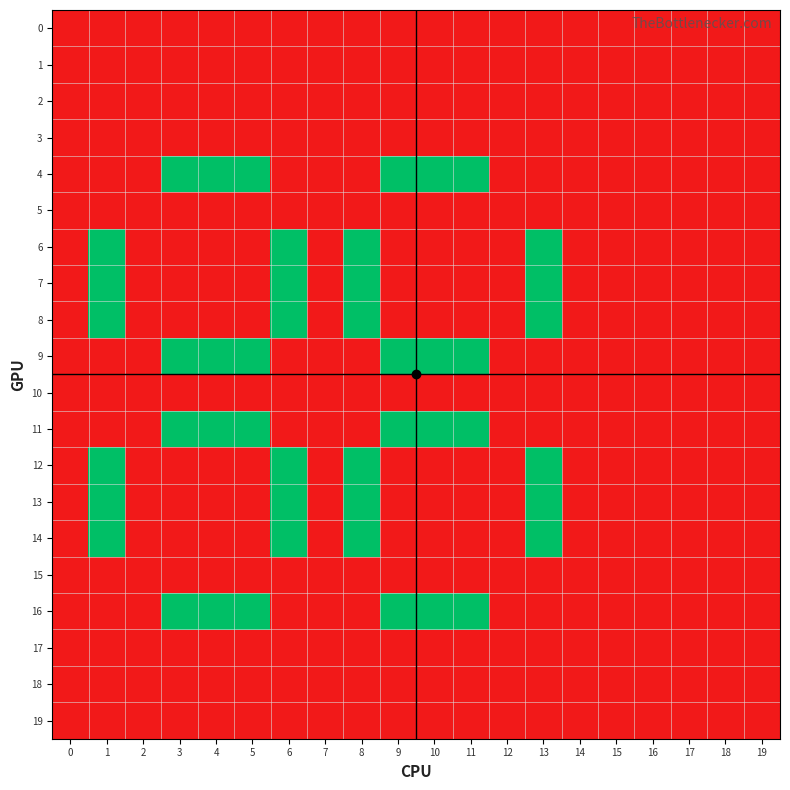

At 14, list the series in order from smallest to largest.

0, 1, 2, 3, 4, 5, 6, 7, 8, 9, 10, 11, 12, 13, 14, 15, 16, 17, 18, 19